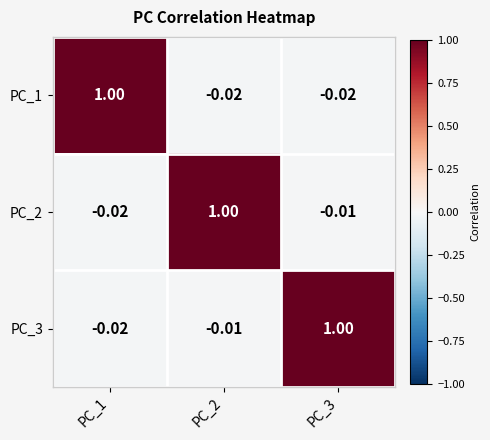

Count the number of data series in this chart.

3